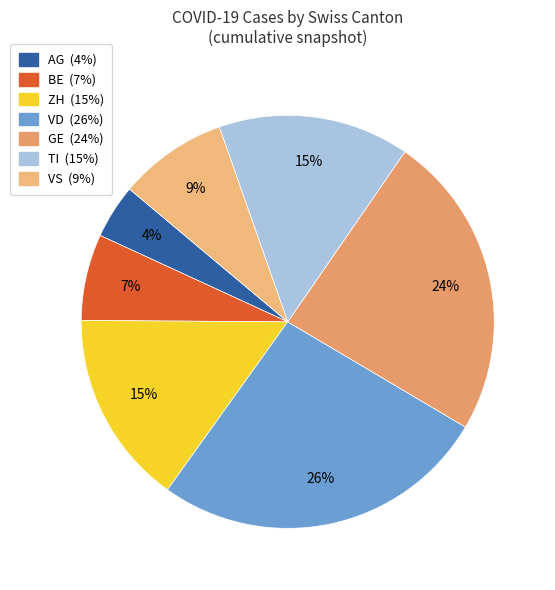

How many segments does this pie chart have?

7